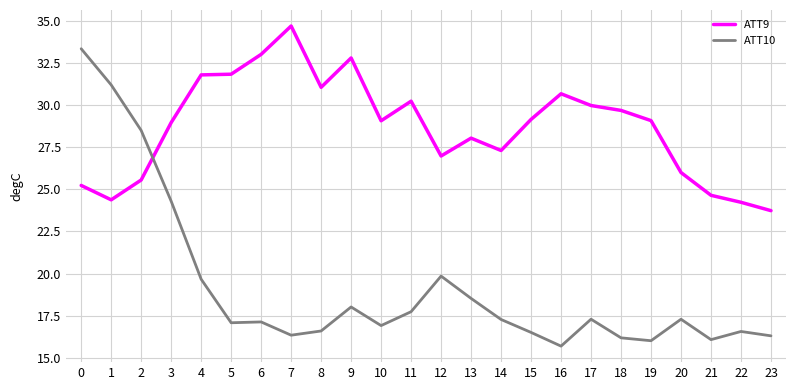

What is the difference between the ATT10 values at 18 and 20?

1.1